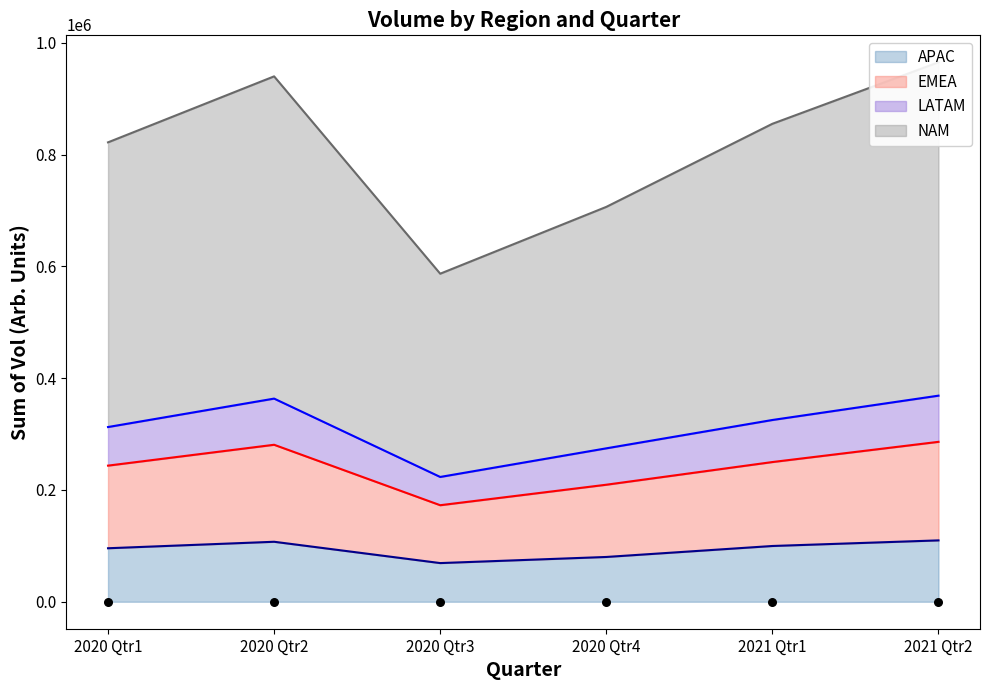

Which series has the largest total across all categories?

NAM (line)